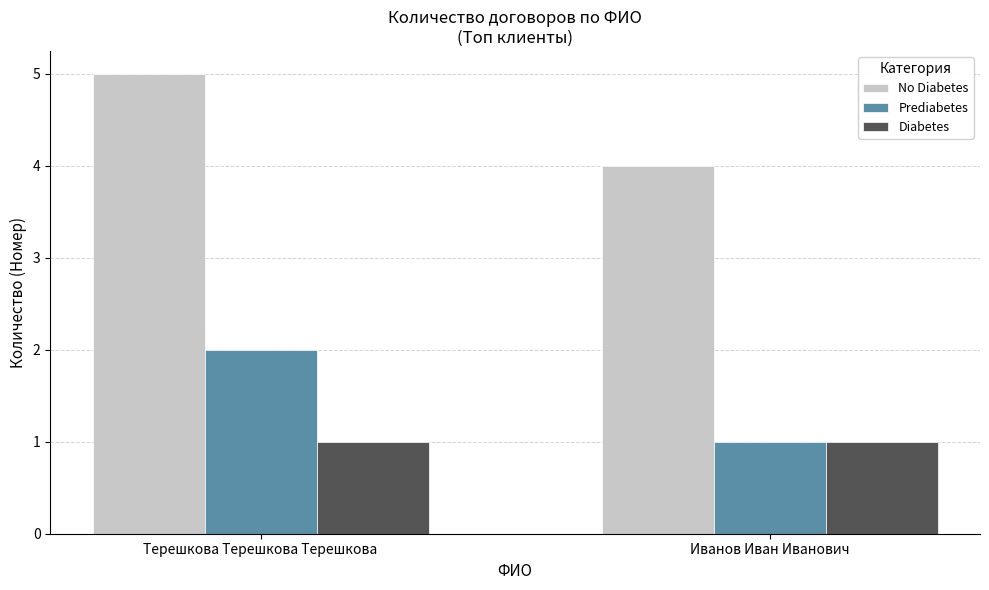

What is the sum of the Prediabetes values at Иванов Иван Иванович and Терешкова Терешкова Терешкова?

3